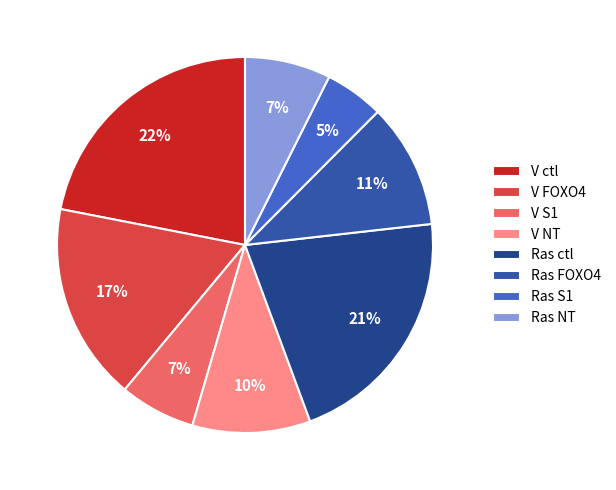

How many segments does this pie chart have?

8